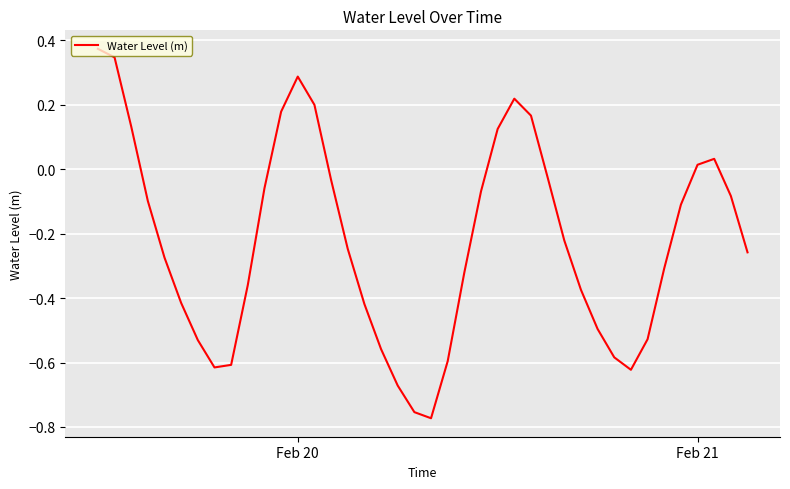

What is the difference between the maximum and minimum values?

1.1